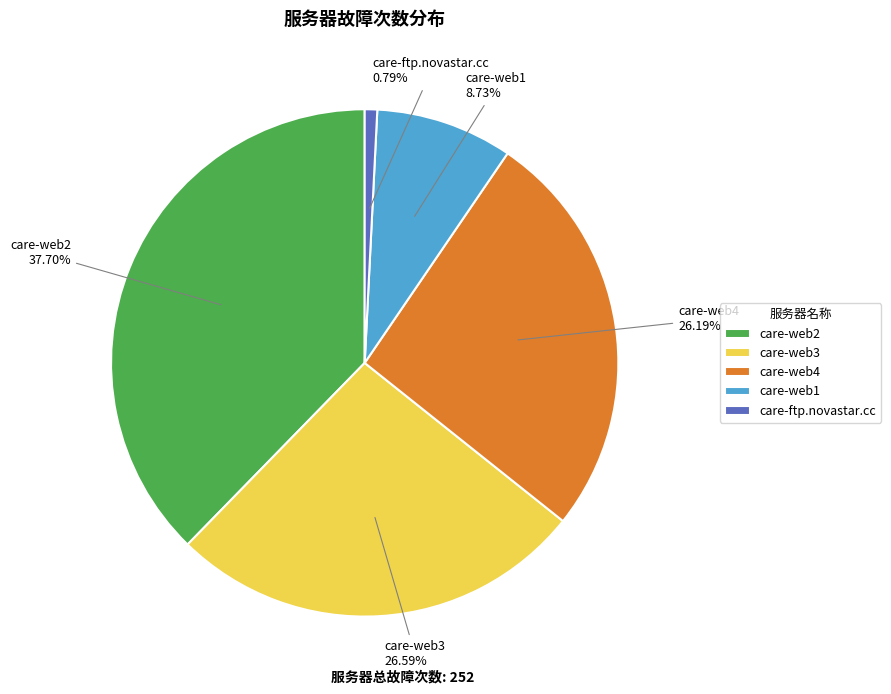

Does care-web4 account for over 50% of the chart?

No